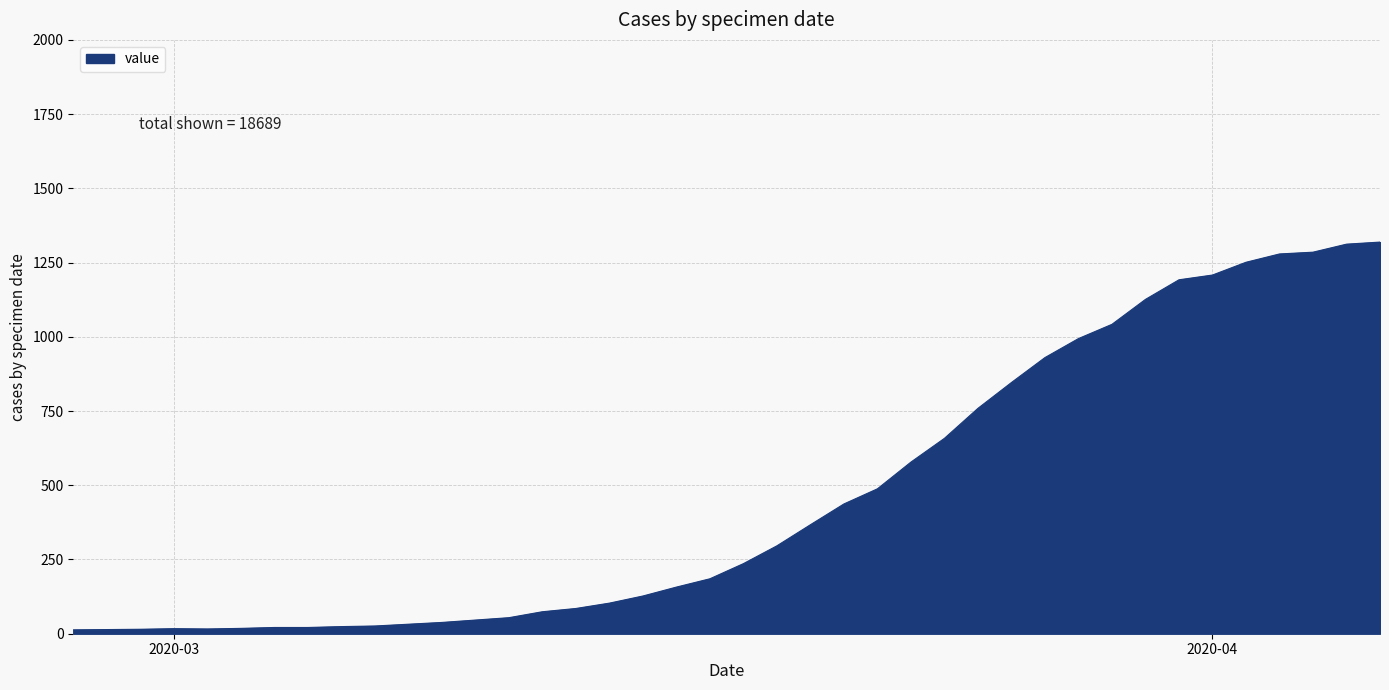

What is the greatest value displayed?

1319